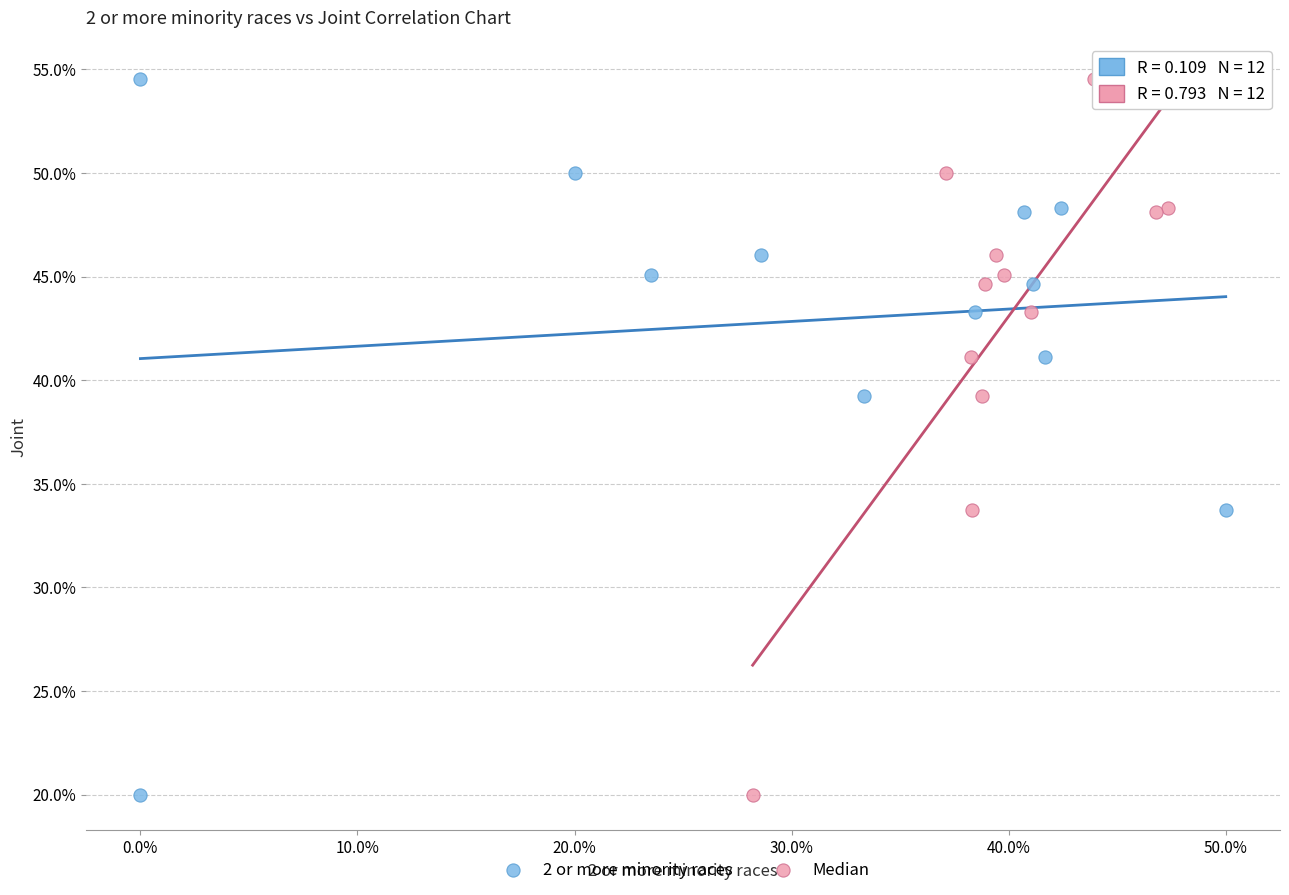

What are all the series names shown in the legend?

2 or more minority races, Median